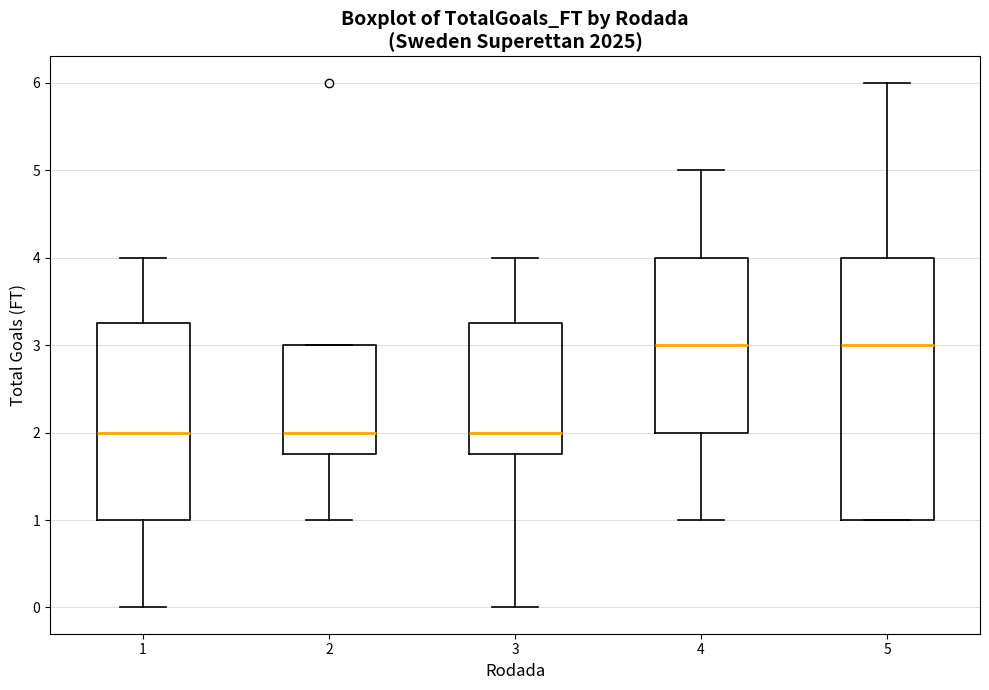

Reading left to right, transcribe this box plot: for each box, give where its median line is, the range the box spans, and where its two whiskers end, as read against the y-axis. The values are not printed on the chart, so give them approximately, as read against the axis.

1: median 2.0, box 1.0 to 3.3, whiskers 0.0 to 4.0
2: median 2.0, box 1.8 to 3.0, whiskers 1.0 to 3.0
3: median 2.0, box 1.8 to 3.3, whiskers 0.0 to 4.0
4: median 3.0, box 2.0 to 4.0, whiskers 1.0 to 5.0
5: median 3.0, box 1.0 to 4.0, whiskers 1.0 to 6.0